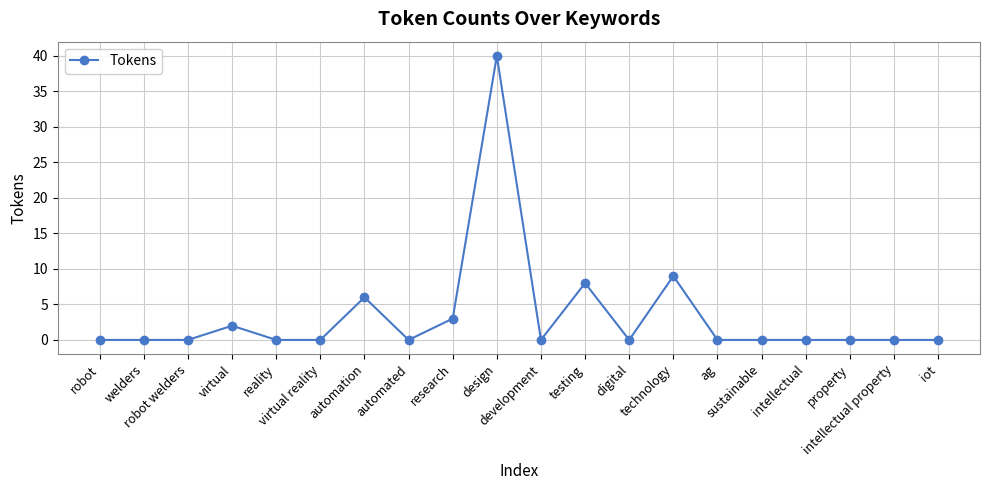

The value at welders is 0. True or false?

True